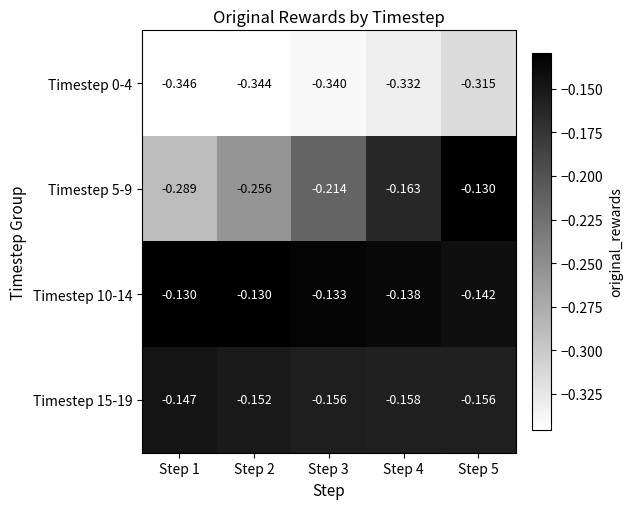

Is the value of Timestep 0-4 at Step 2 greater than the value of Timestep 15-19 at Step 3?

No